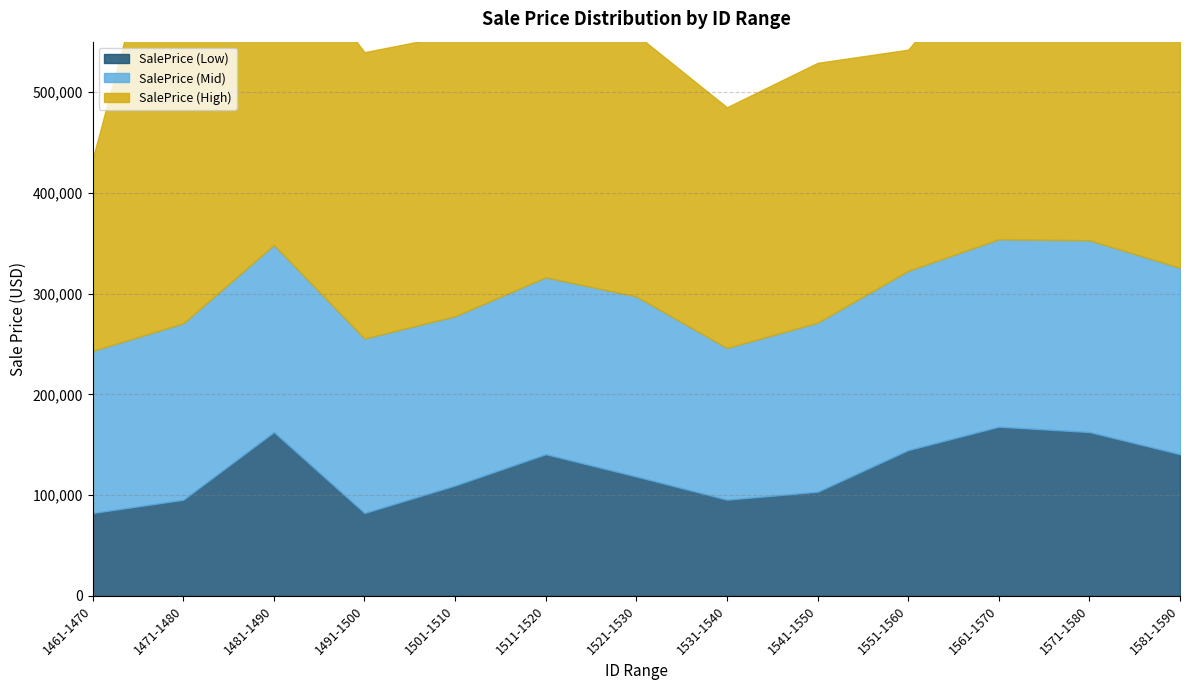

Reading right to left, transcribe all the data shown in this chart.

SalePrice (Low): 1581-1590=140552	1571-1580=162538	1561-1570=167850	1551-1560=144624	1541-1550=103249	1531-1540=95418	1521-1530=118416	1511-1520=140552	1501-1510=109502	1491-1500=82207	1481-1490=162538	1471-1480=95331	1461-1470=82207
SalePrice (Mid): 1581-1590=185066	1571-1580=190375	1561-1570=186048	1551-1560=177939	1541-1550=167850	1531-1540=150604	1521-1530=178755	1511-1520=175598	1501-1510=168024	1491-1500=173226	1481-1490=185780	1471-1480=175153	1461-1470=160929
SalePrice (High): 1581-1590=236262	1571-1580=237617	1561-1570=294047	1551-1560=219487	1541-1550=257843	1531-1540=238888	1521-1530=259835	1511-1520=341617	1501-1510=279769	1491-1500=284108	1481-1490=310201	1471-1480=498570	1461-1470=190375